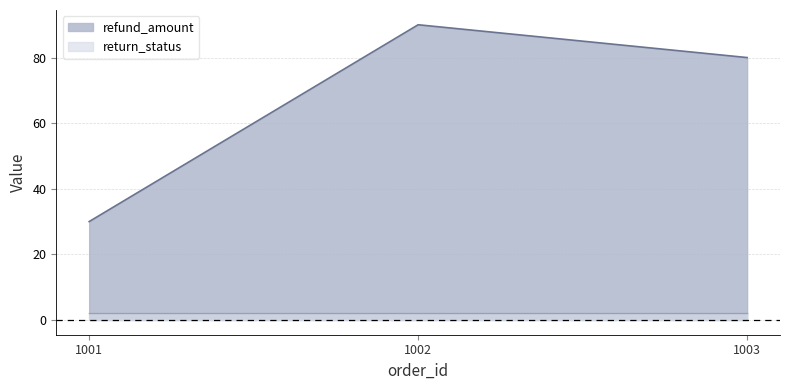

List the labels in order of value, largest first.

1002, 1003, 1001